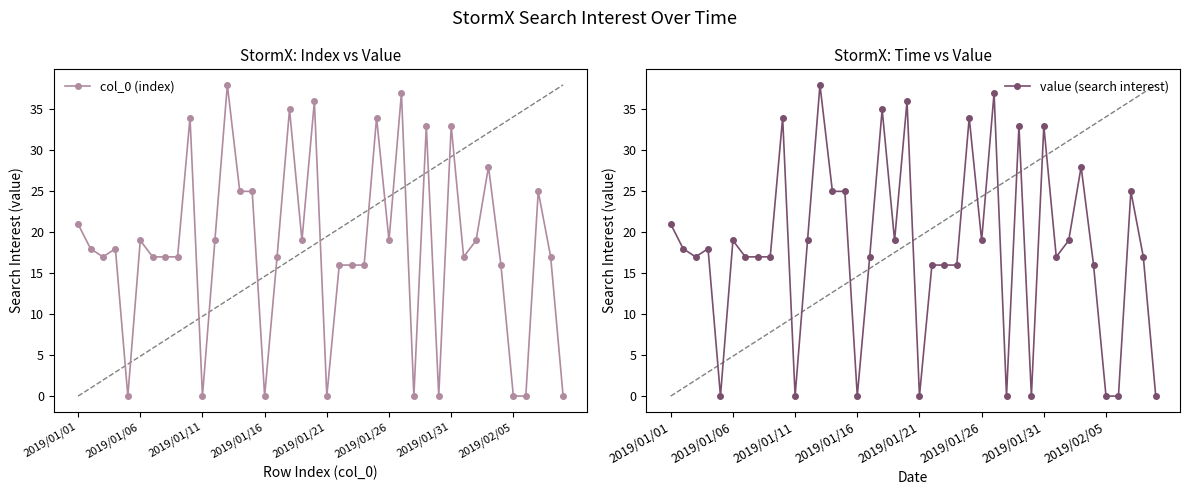

What is the total value across all series at 9?

68